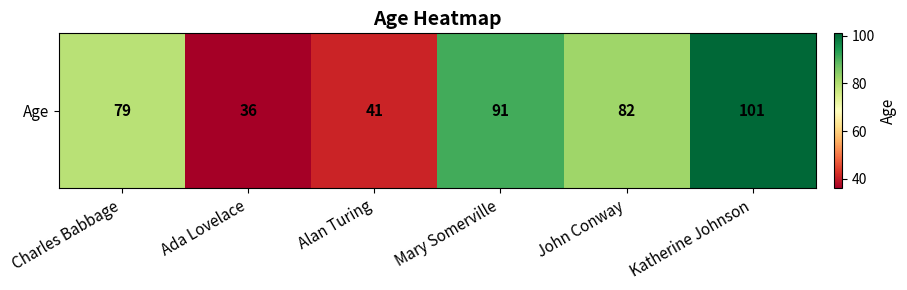

Reading left to right, what are all the values shown in this chart?

79	36	41	91	82	101